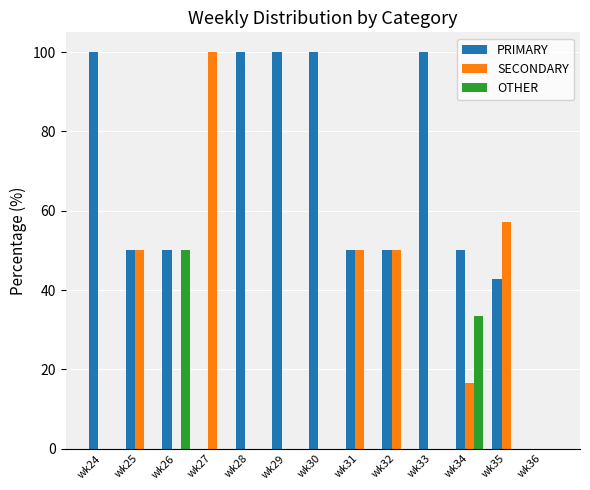

The value of PRIMARY at wk31 is 72.3. True or false?

False